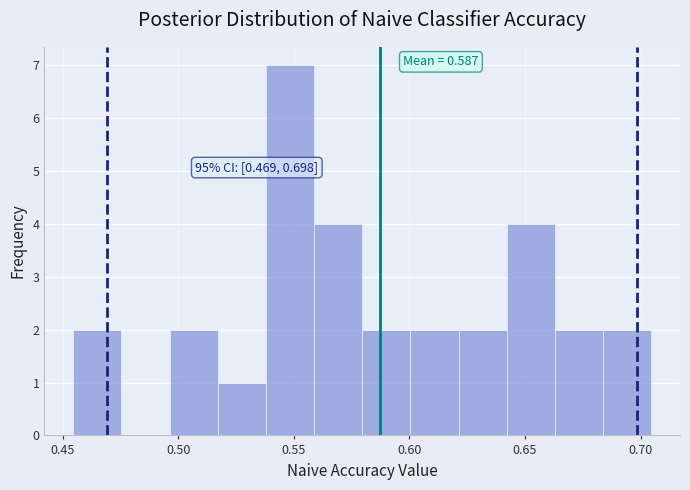

Over which range of the x-axis is the bar tallest?

0.540 to 0.560